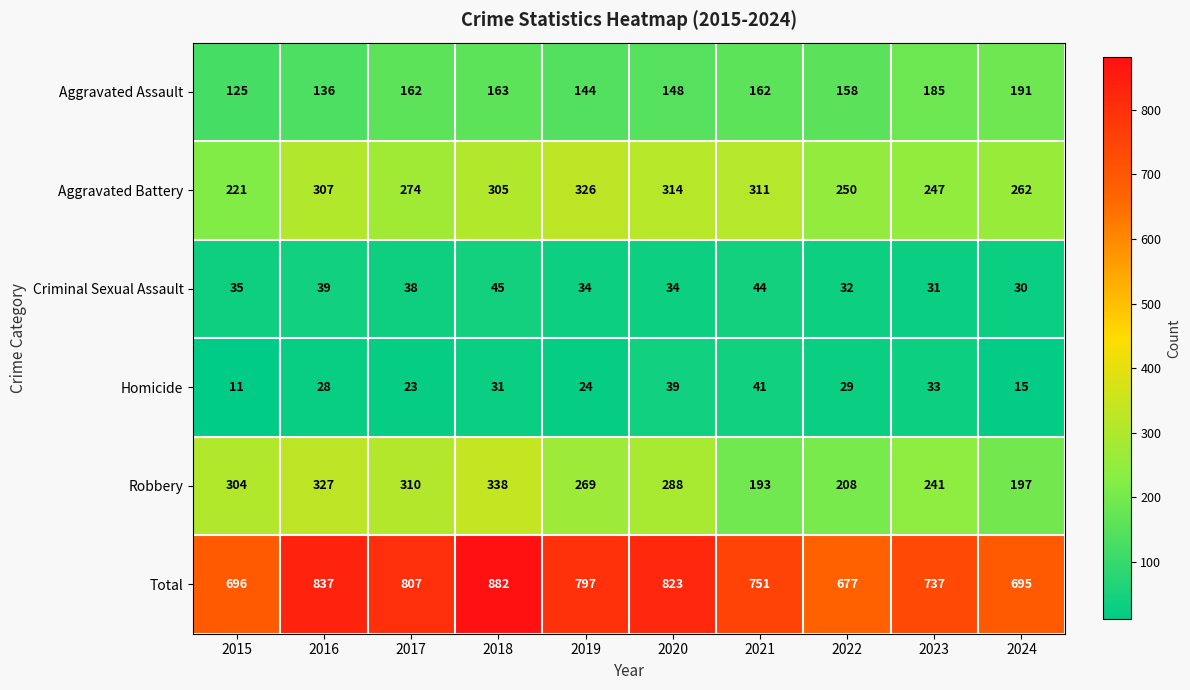

Which label corresponds to the smallest value in the chart?

2015